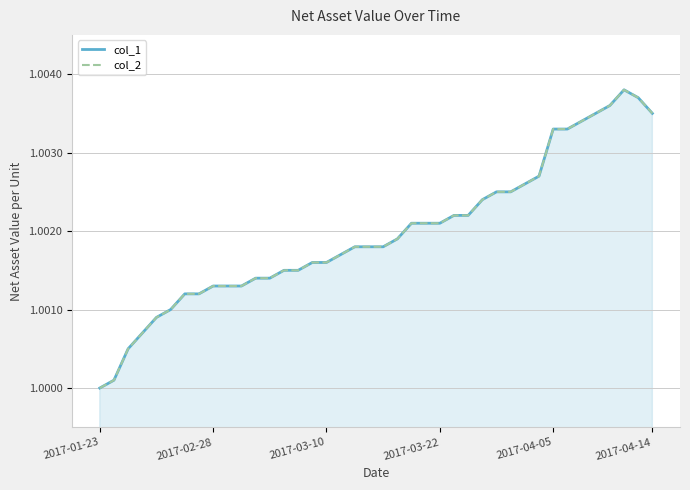

Which series has the largest range (max minus min)?

col_1